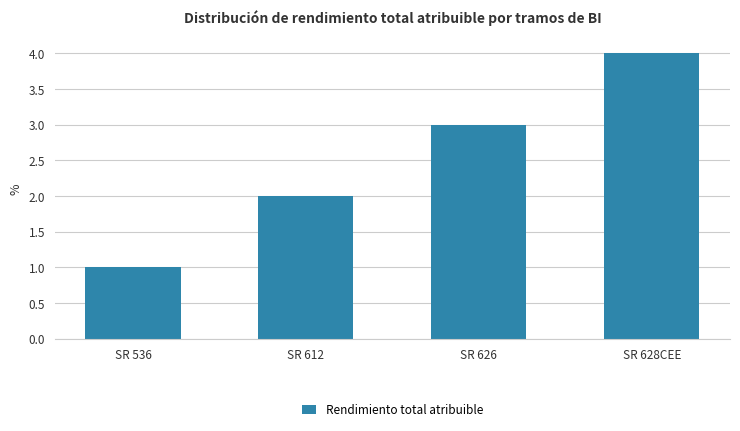

What position from the left is SR 536?

1